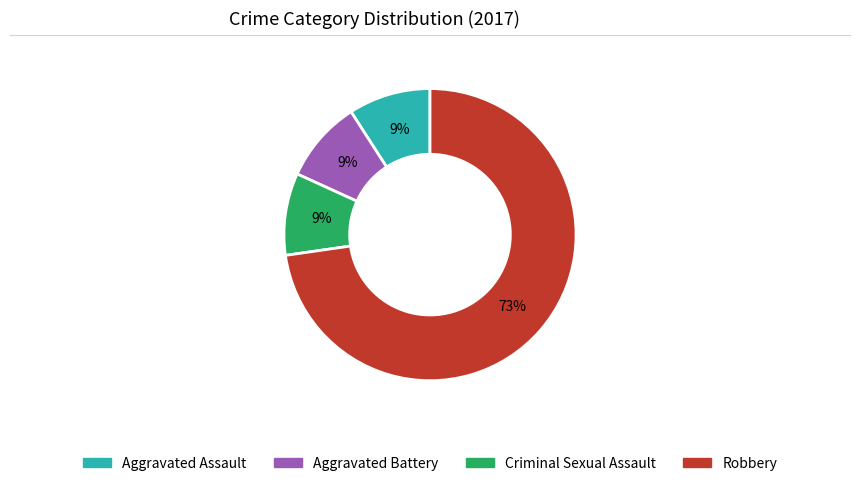

True or false: Criminal Sexual Assault accounts for 1% of the total.

False